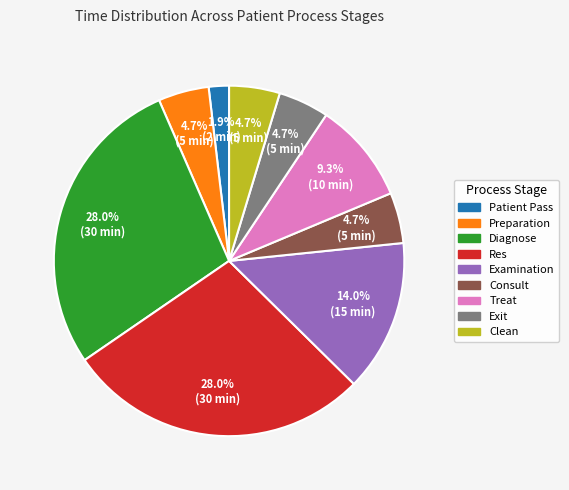

Between Exit and Res, which is larger?

Res